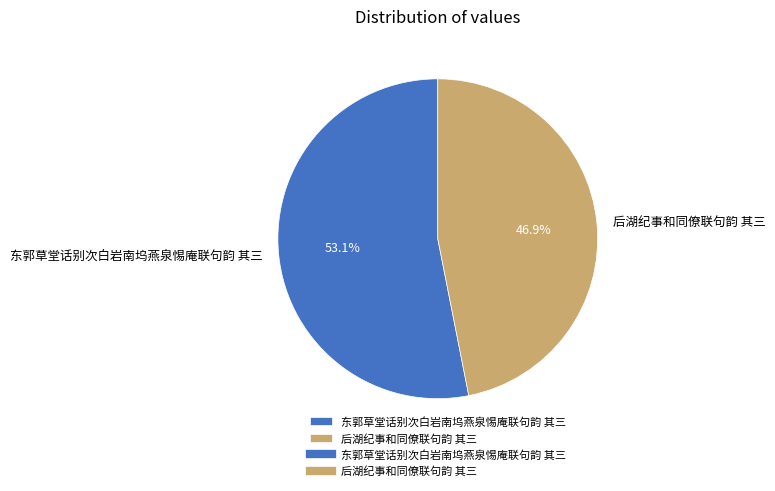

The 后湖纪事和同僚联句韵 其三 slice represents 47% of the pie. True or false?

True